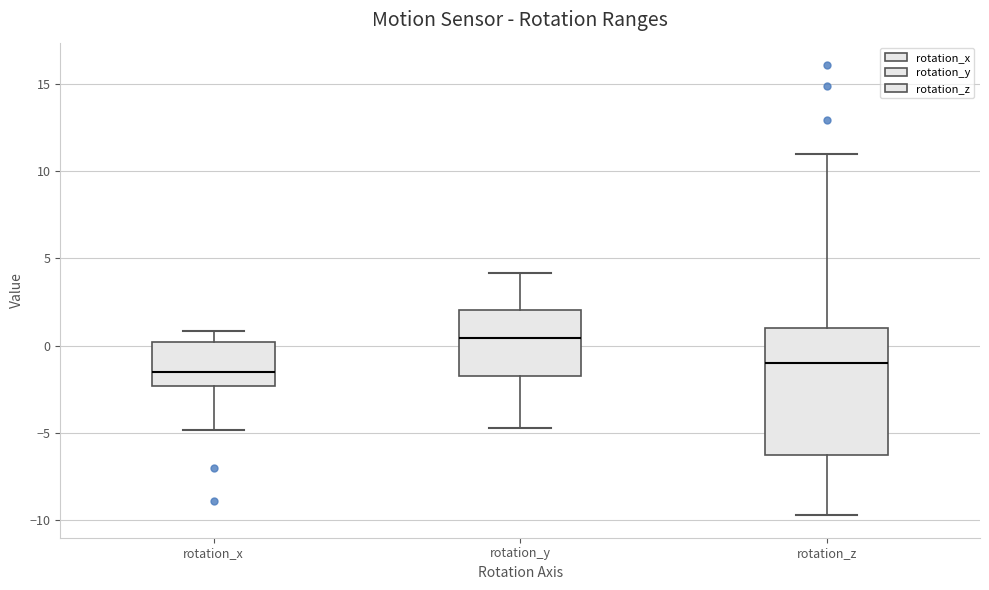

Comparing the boxes themselves (not the whiskers), which one is the tallest?

rotation_z